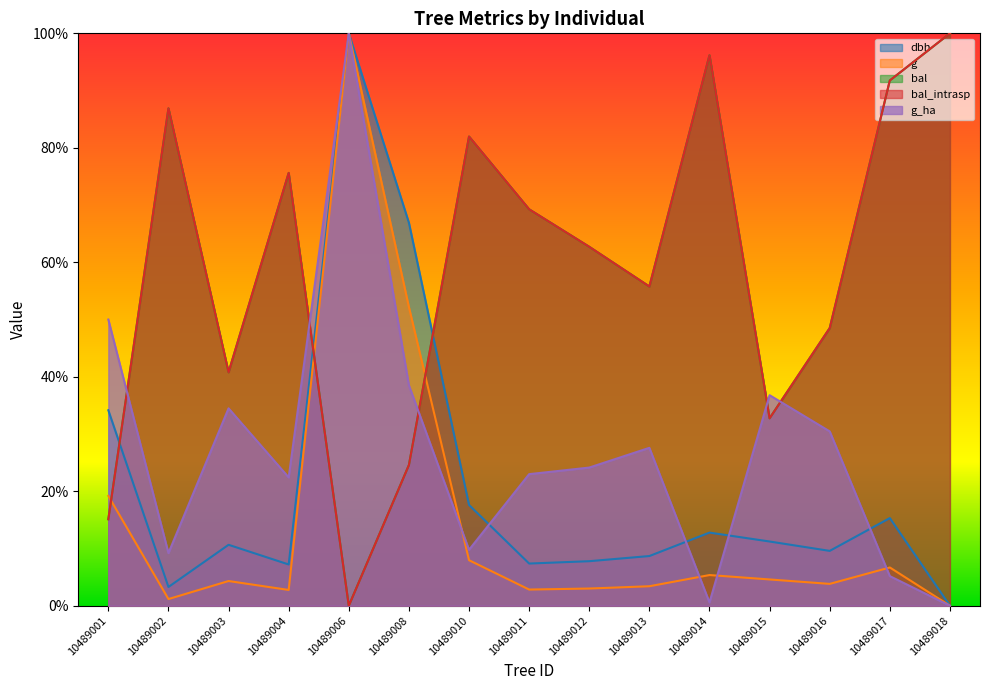

Which category has the lowest value in the dbh series?

10489018